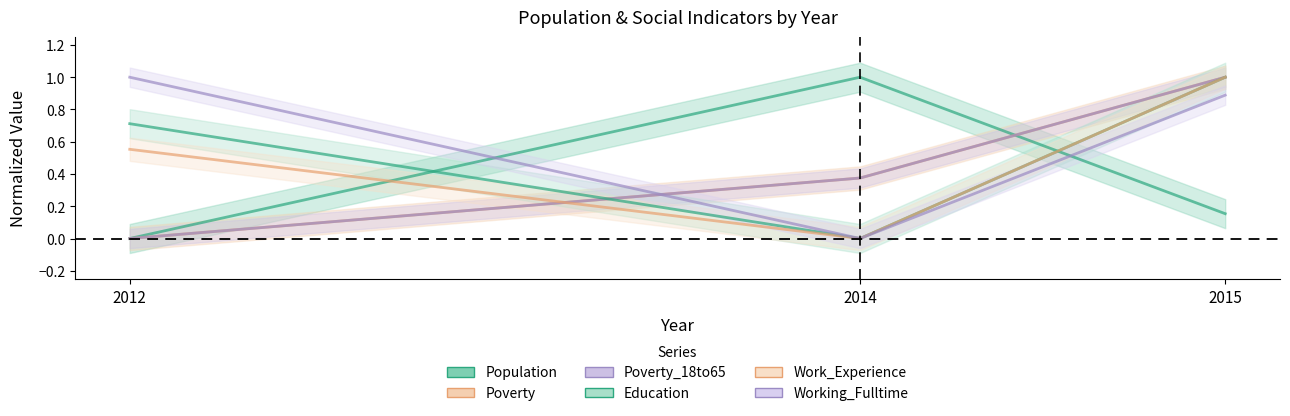

True or false: Poverty has a value of 0.0 at 2012.

True